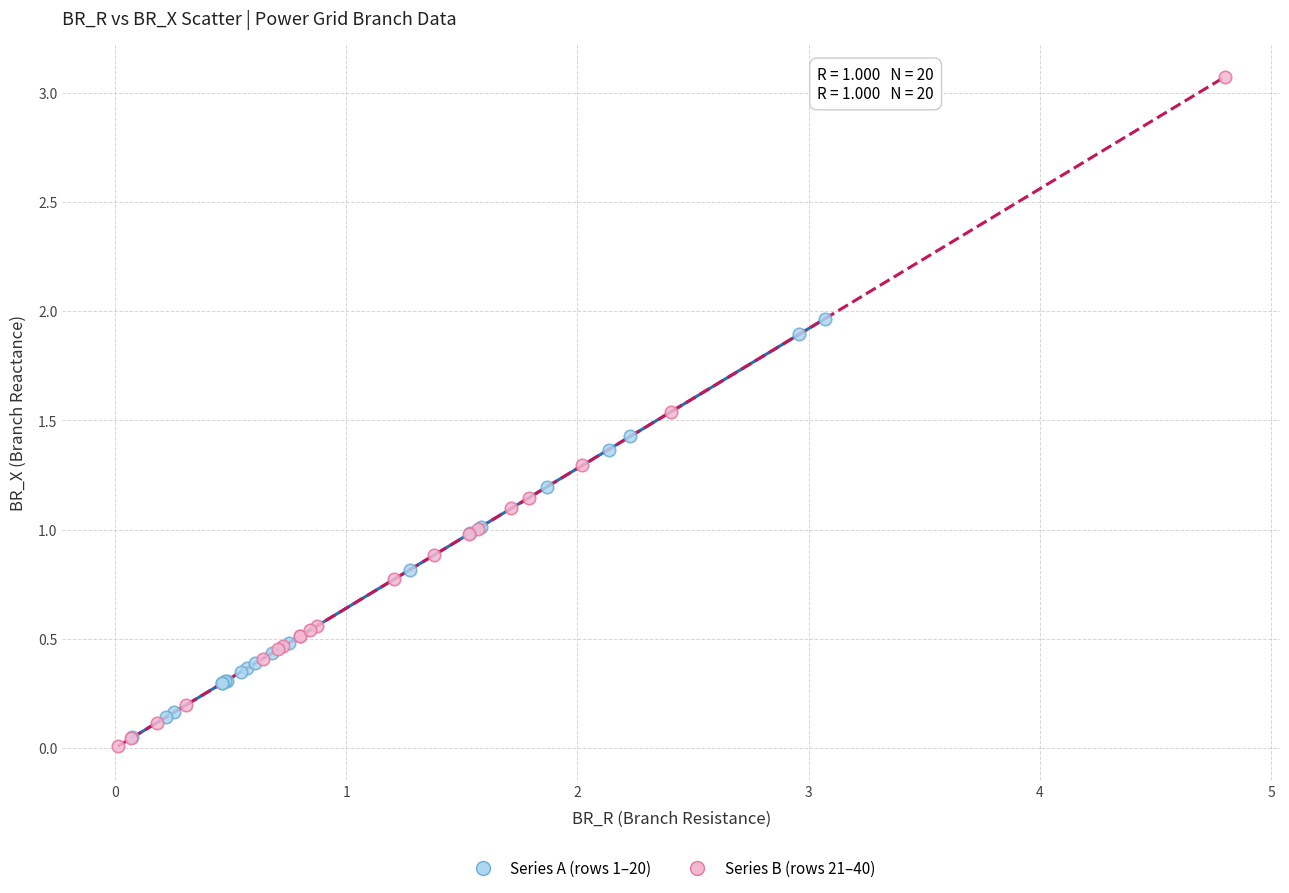

Which series has the widest spread of Y values?

Series B (rows 21–40)